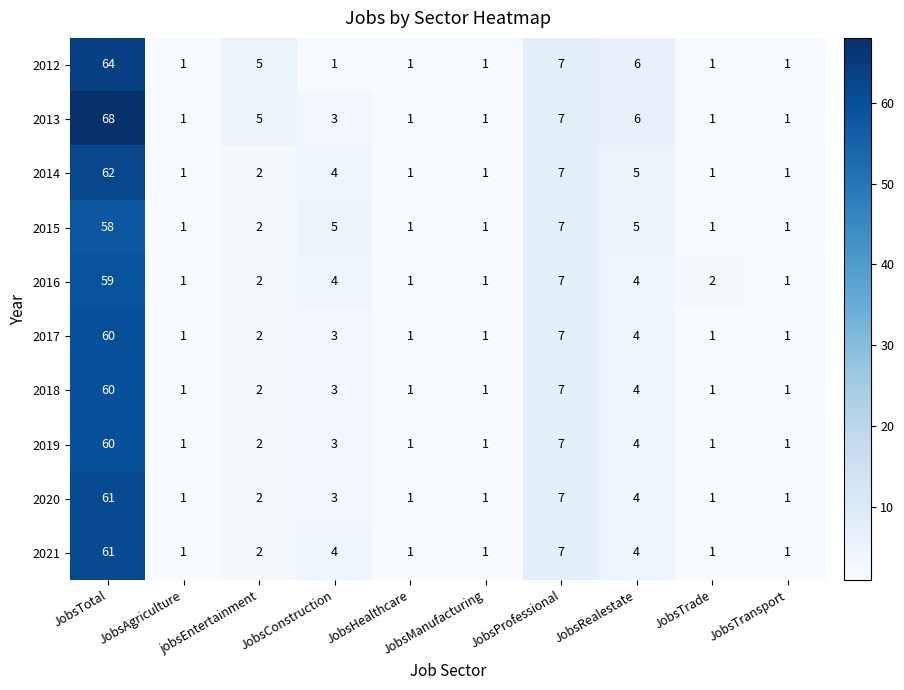

Which series has the largest total across all categories?

2013